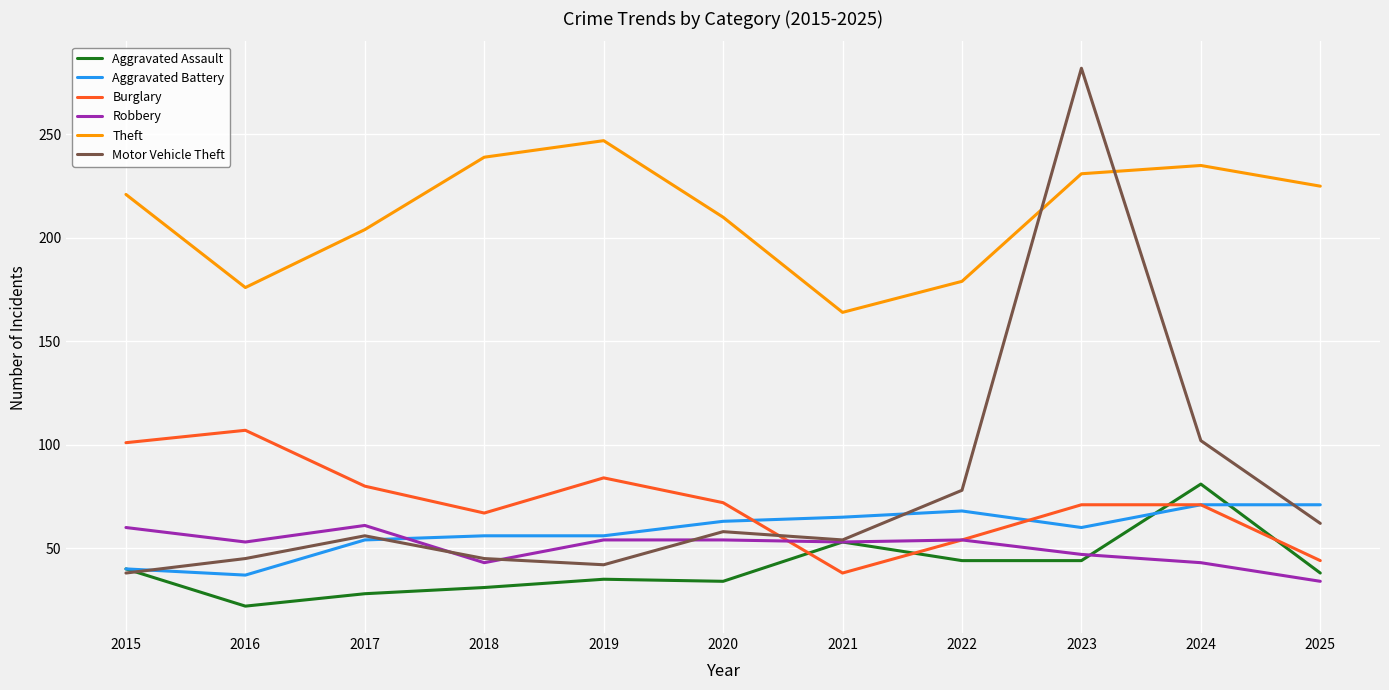

Does the chart display data point markers on the line(s)?

No